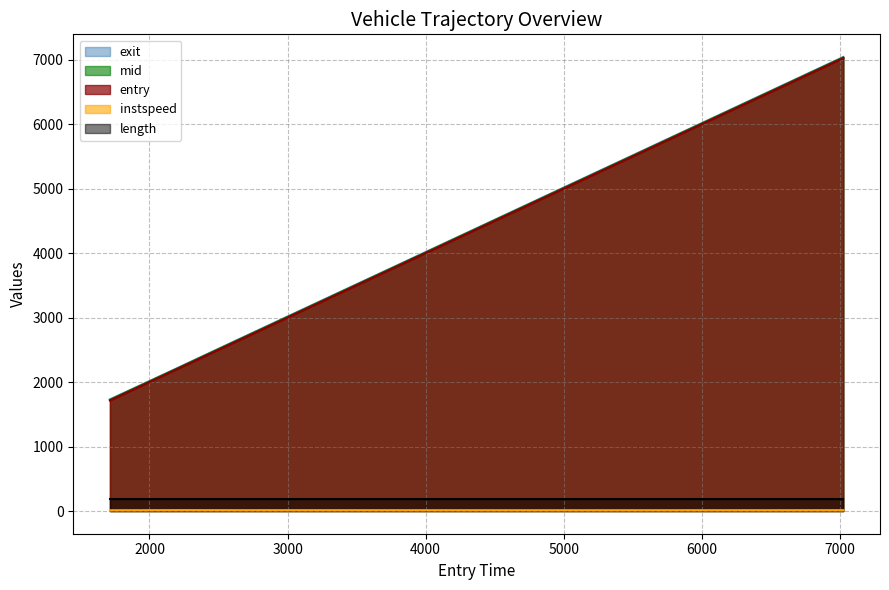

Which series changed the most between 1713.9294462067628 and 3798.7679540273366?

entry